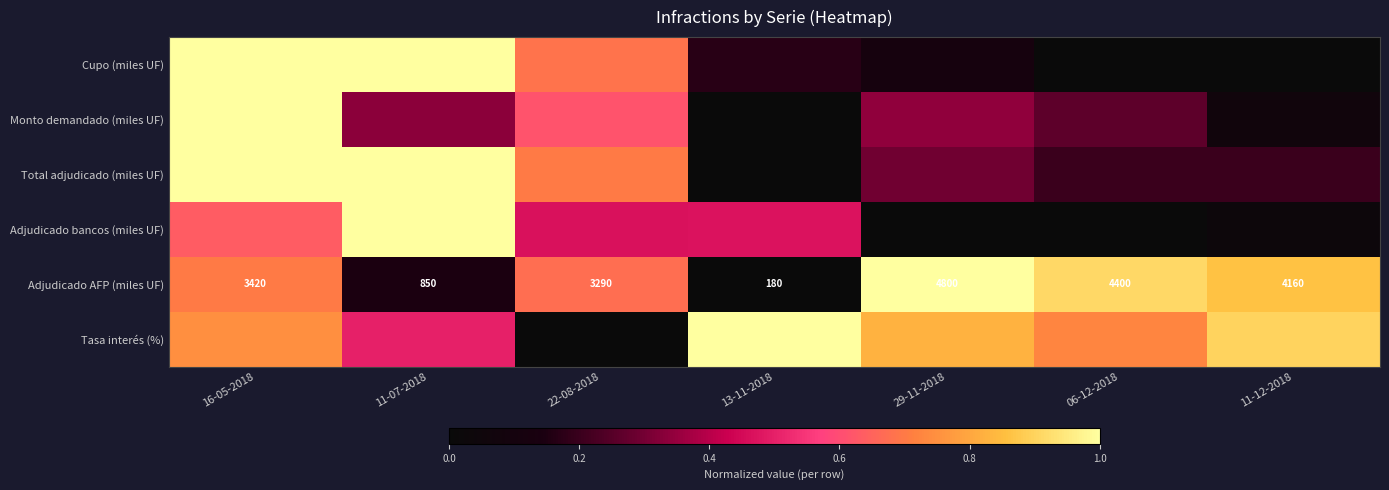

How many data points does each series have?

7